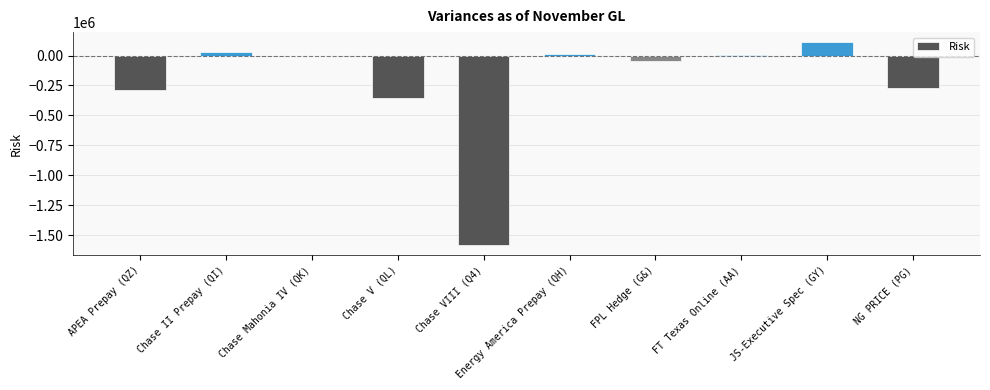

Count the number of values greater than -2766.

4